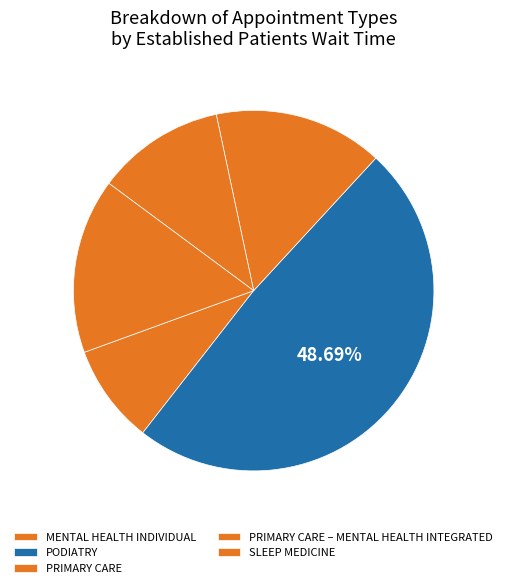

To the nearest percent, what is the difference between the PODIATRY and PRIMARY CARE – MENTAL HEALTH INTEGRATED slice percentages?

37%